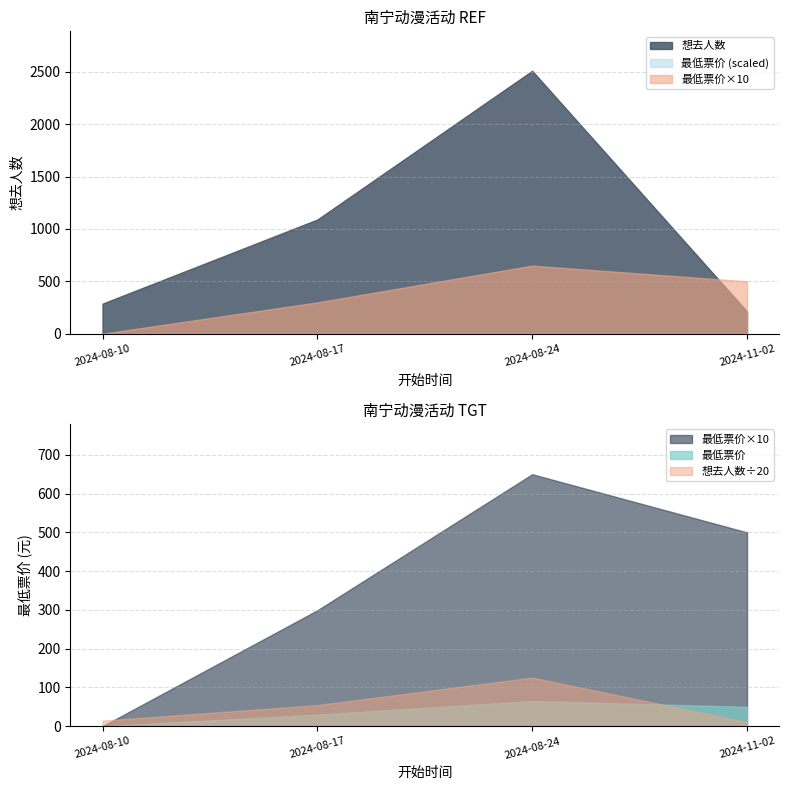

What is the total value across all series at 2024-08-17?

1119.9